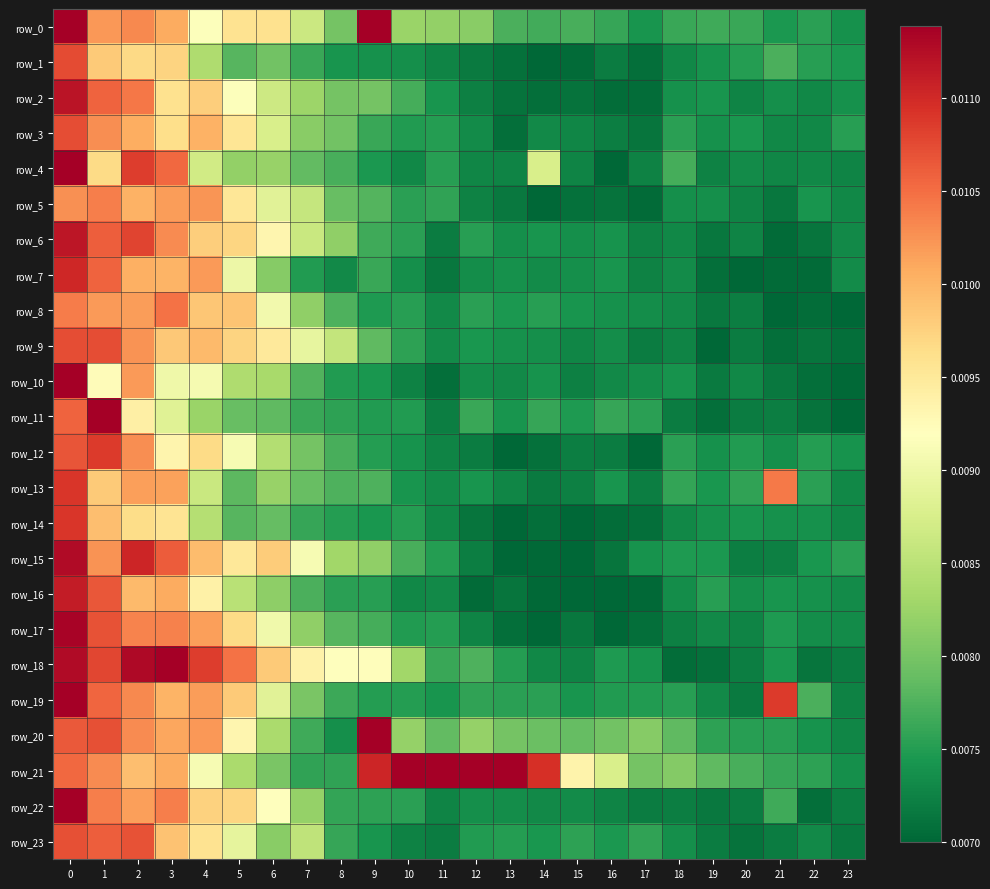

Rank the series by their maximum value, from highest to lowest.

row_21, row_11, row_20, row_0, row_4, row_10, row_19, row_22, row_18, row_17, row_15, row_2, row_6, row_16, row_7, row_14, row_13, row_12, row_1, row_3, row_9, row_23, row_8, row_5